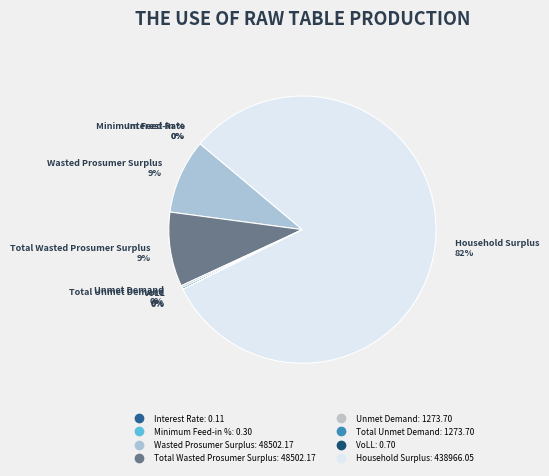

Rank the categories by value from lowest to highest.

Interest Rate, Minimum Feed-in %, VoLL, Unmet Demand, Total Unmet Demand, Wasted Prosumer Surplus, Total Wasted Prosumer Surplus, Household Surplus